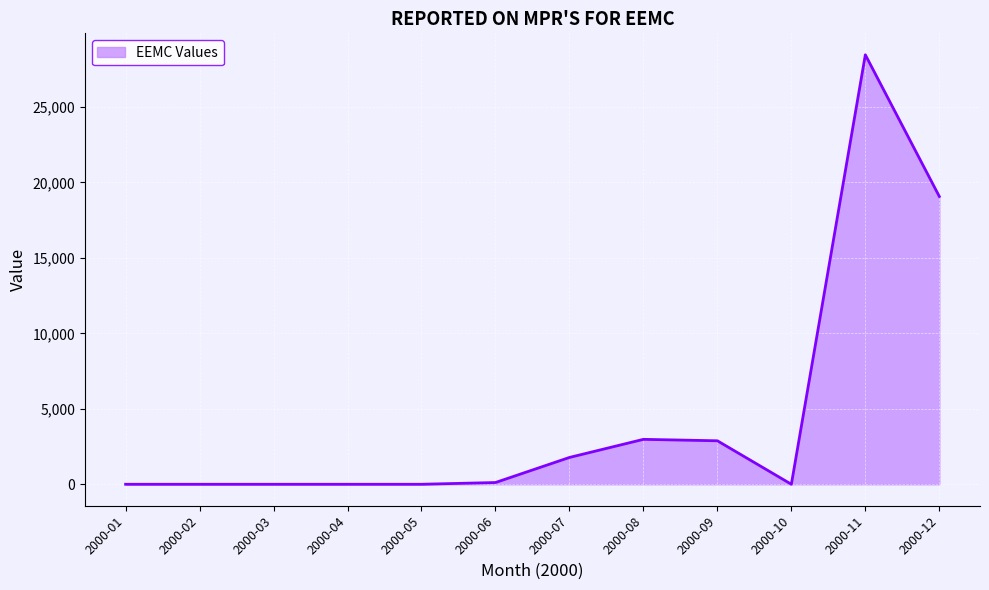

Does the chart display data point markers on the line(s)?

No